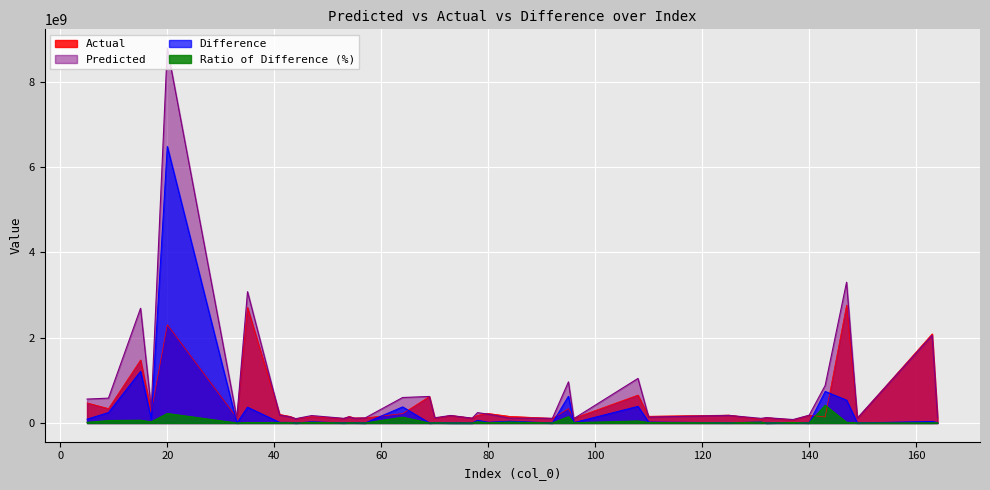

How many data points in Difference are above 14400951?

19